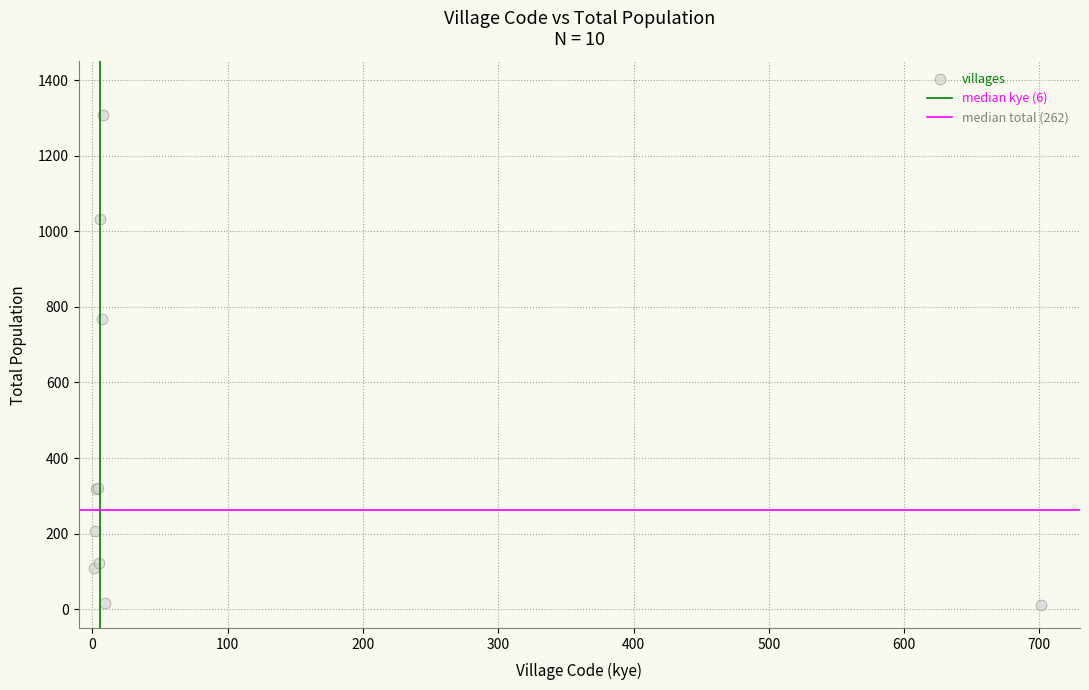

What Y value in the scatter plot is closest to 659?

768